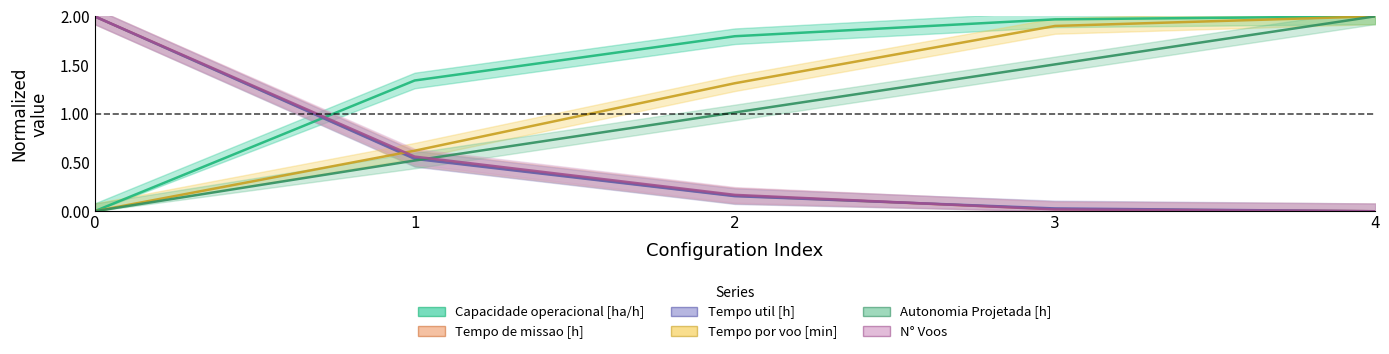

Reading left to right, extract all data points from this chart.

Capacidade operacional [ha/h]: 0.0	1.3	1.8	2.0	2.0
Tempo de missao [h]: 2.0	0.5	0.2	0.0	0.0
Tempo util [h]: 2.0	0.5	0.2	0.0	0.0
Tempo por voo [min]: 0.0	0.6	1.3	1.9	2.0
Autonomia Projetada [h]: 0.0	0.5	1.0	1.5	2.0
N° Voos: 2.0	0.6	0.2	0.0	0.0